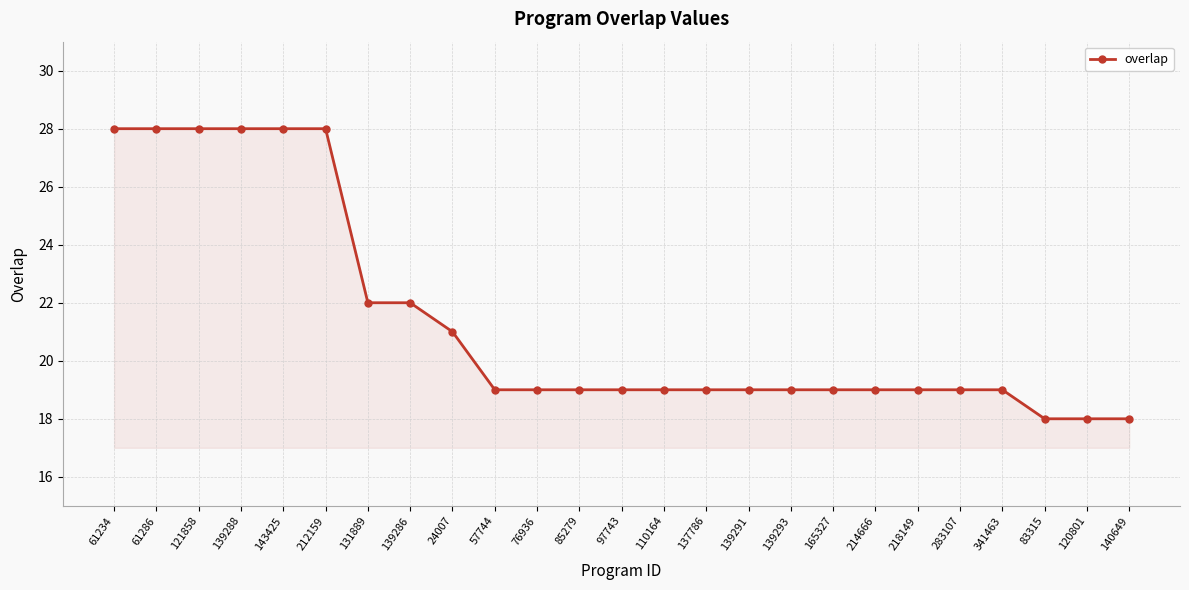

The value at 139288 is 50. True or false?

False